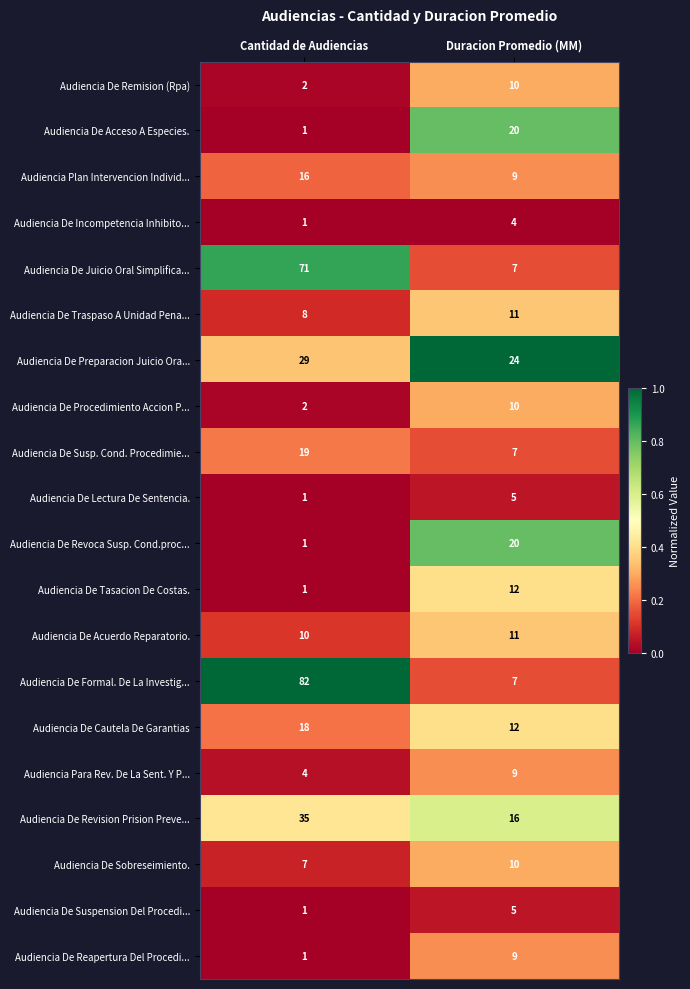

At which category is the sum across all series the highest?

Cantidad de Audiencias